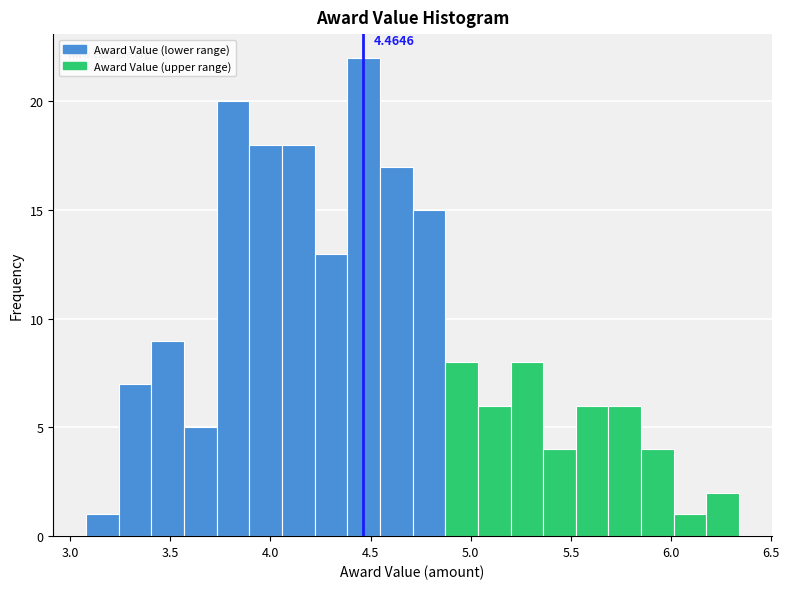

Around what value on the x-axis is the tallest bar? Give the approximate position of its centre, as read against the axis.

4.45